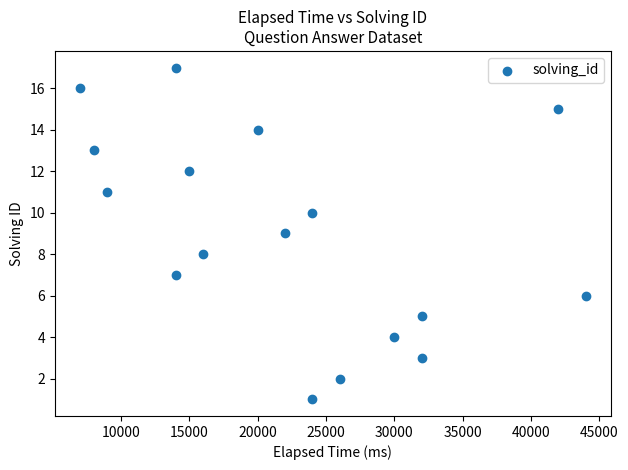

What is the range of X values (max minus min)?

37000